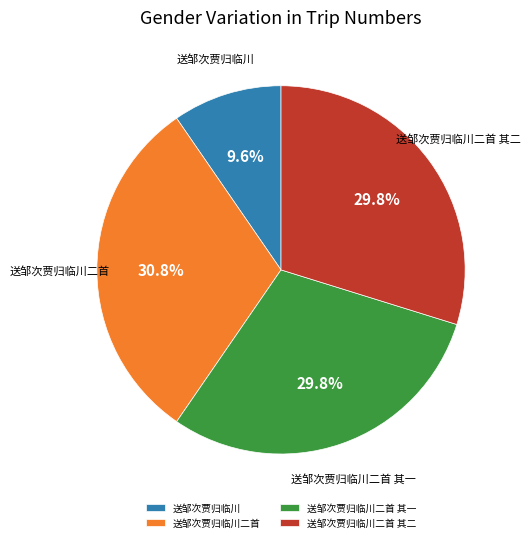

What portion of the pie excludes 送邹次贾归临川二首?

69.2%